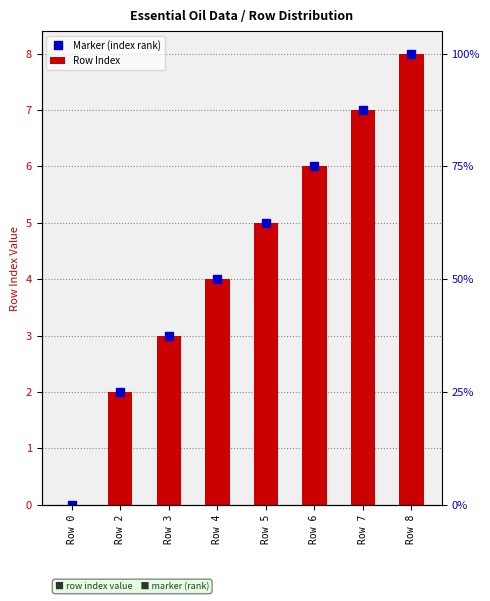

What is the maximum value shown in the chart?

8